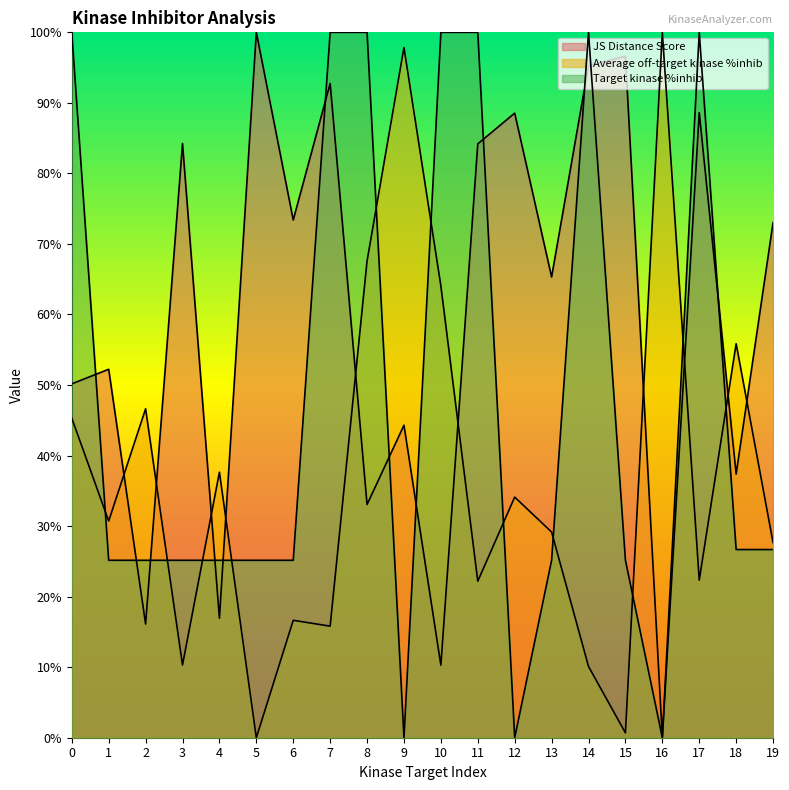

Does the chart have visible grid lines?

No